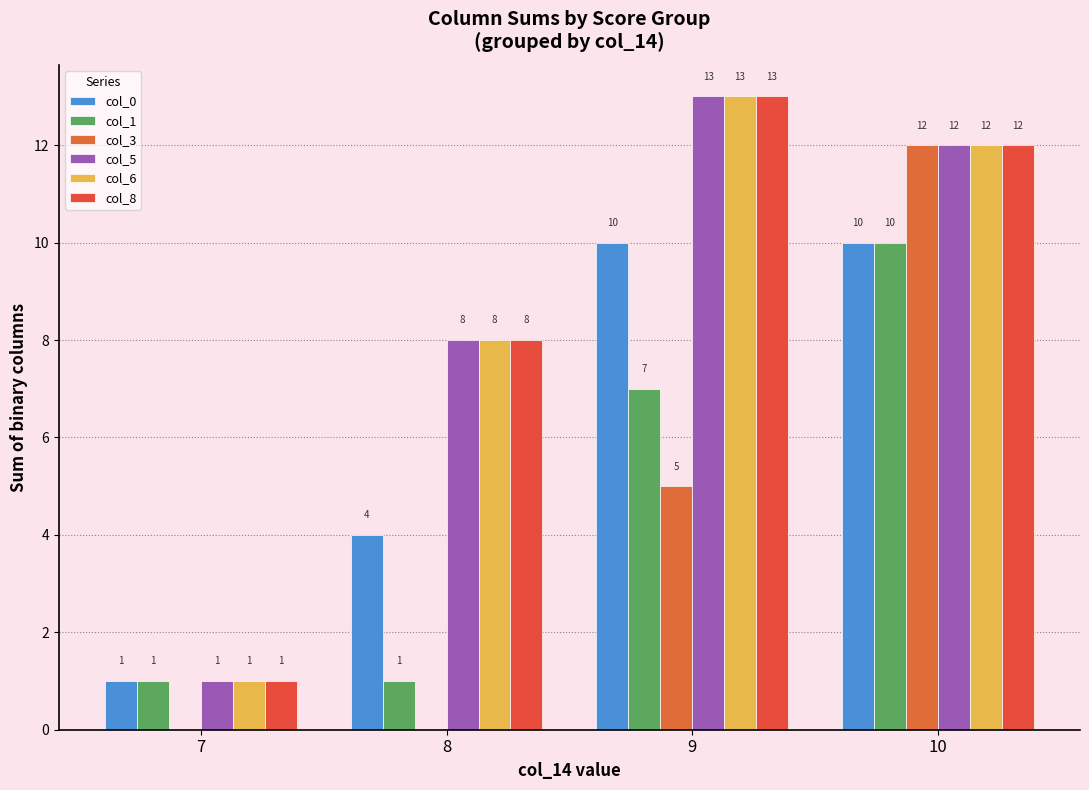

Are the bars horizontal?

No